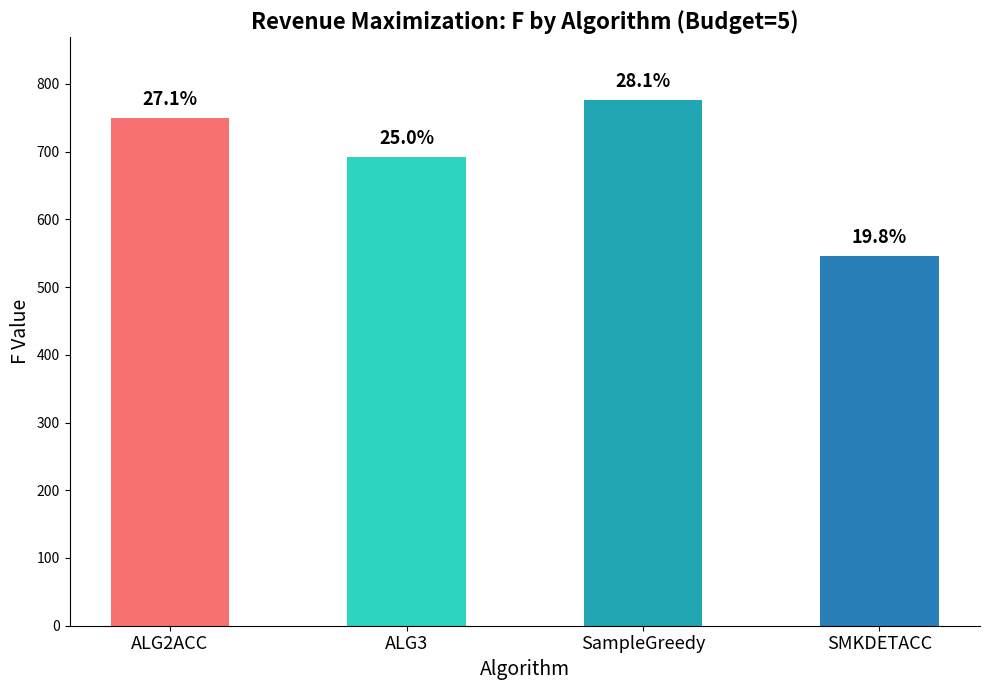

What is the ratio of the value at SampleGreedy to the value at SMKDETACC?

1.4